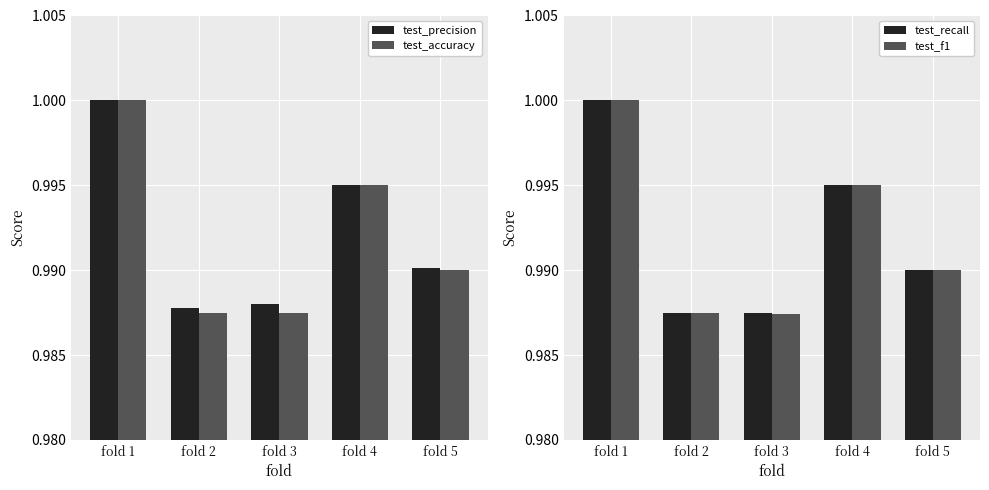

Reading right to left, what are all the values shown in this chart?

test_precision: fold 5=1.0	fold 4=1.0	fold 3=1.0	fold 2=1.0	fold 1=1.0
test_accuracy: fold 5=1.0	fold 4=1.0	fold 3=1.0	fold 2=1.0	fold 1=1.0
test_recall: fold 5=1.0	fold 4=1.0	fold 3=1.0	fold 2=1.0	fold 1=1.0
test_f1: fold 5=1.0	fold 4=1.0	fold 3=1.0	fold 2=1.0	fold 1=1.0